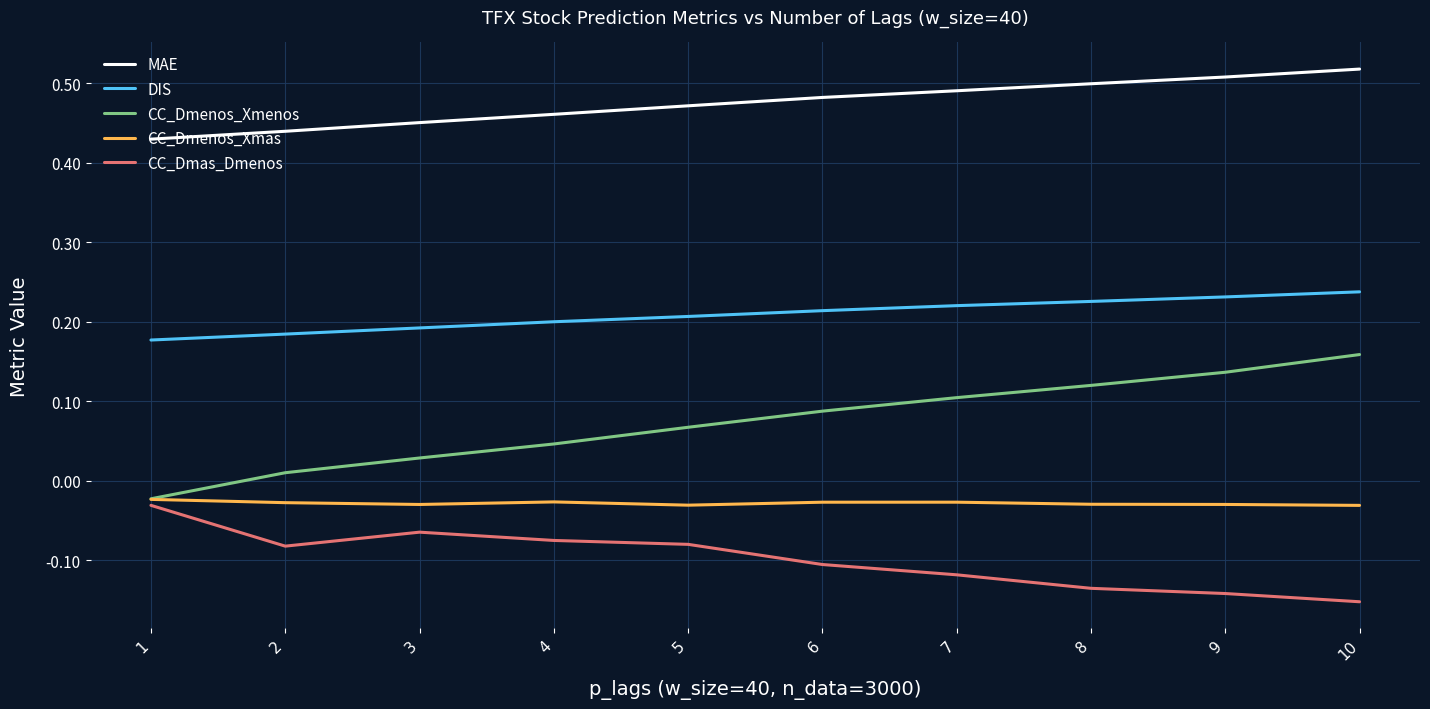

Is it true that MAE equals 0.2 at 7?

False